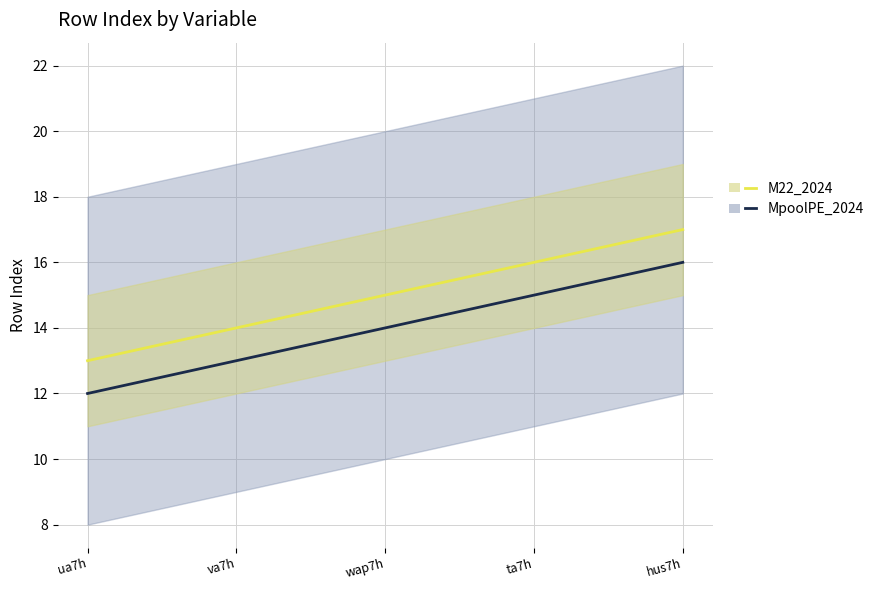

What is the sum of all M22_2024_line values?

75